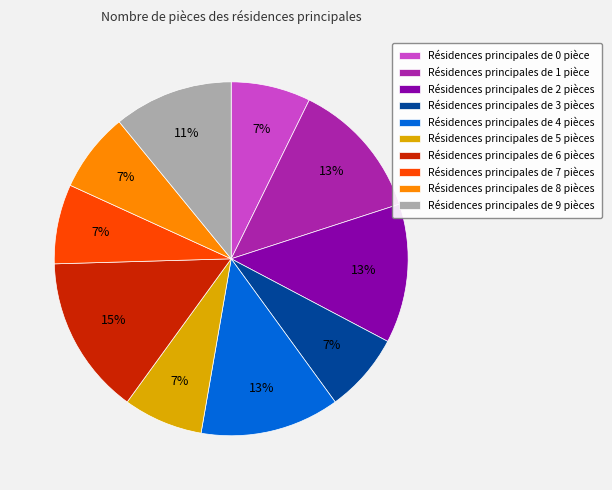

How many segments does this pie chart have?

10